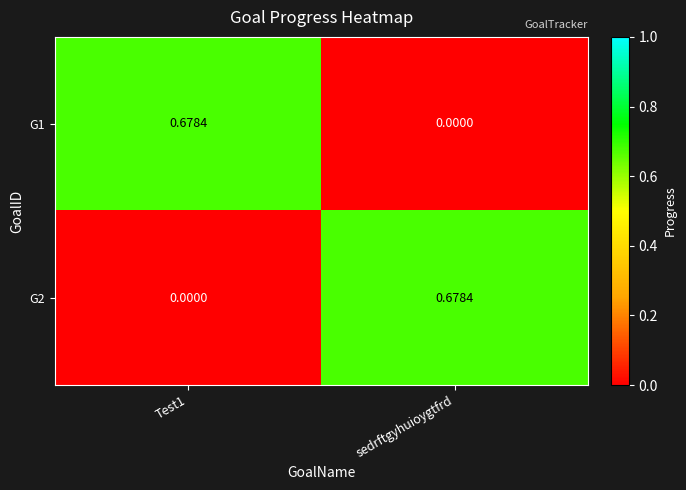

Is the value of G2 at sedrftgyhuioygtfrd greater than the value of G1 at sedrftgyhuioygtfrd?

Yes